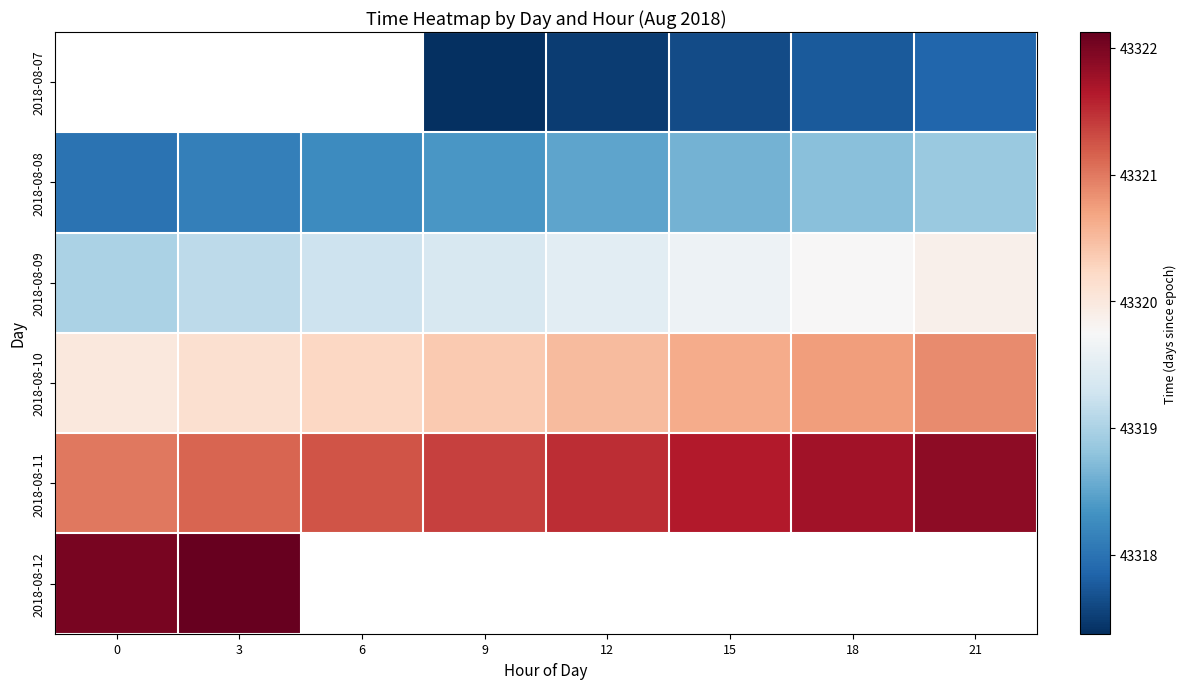

What value does the 2018-08-09 series have at 0?

43319.0